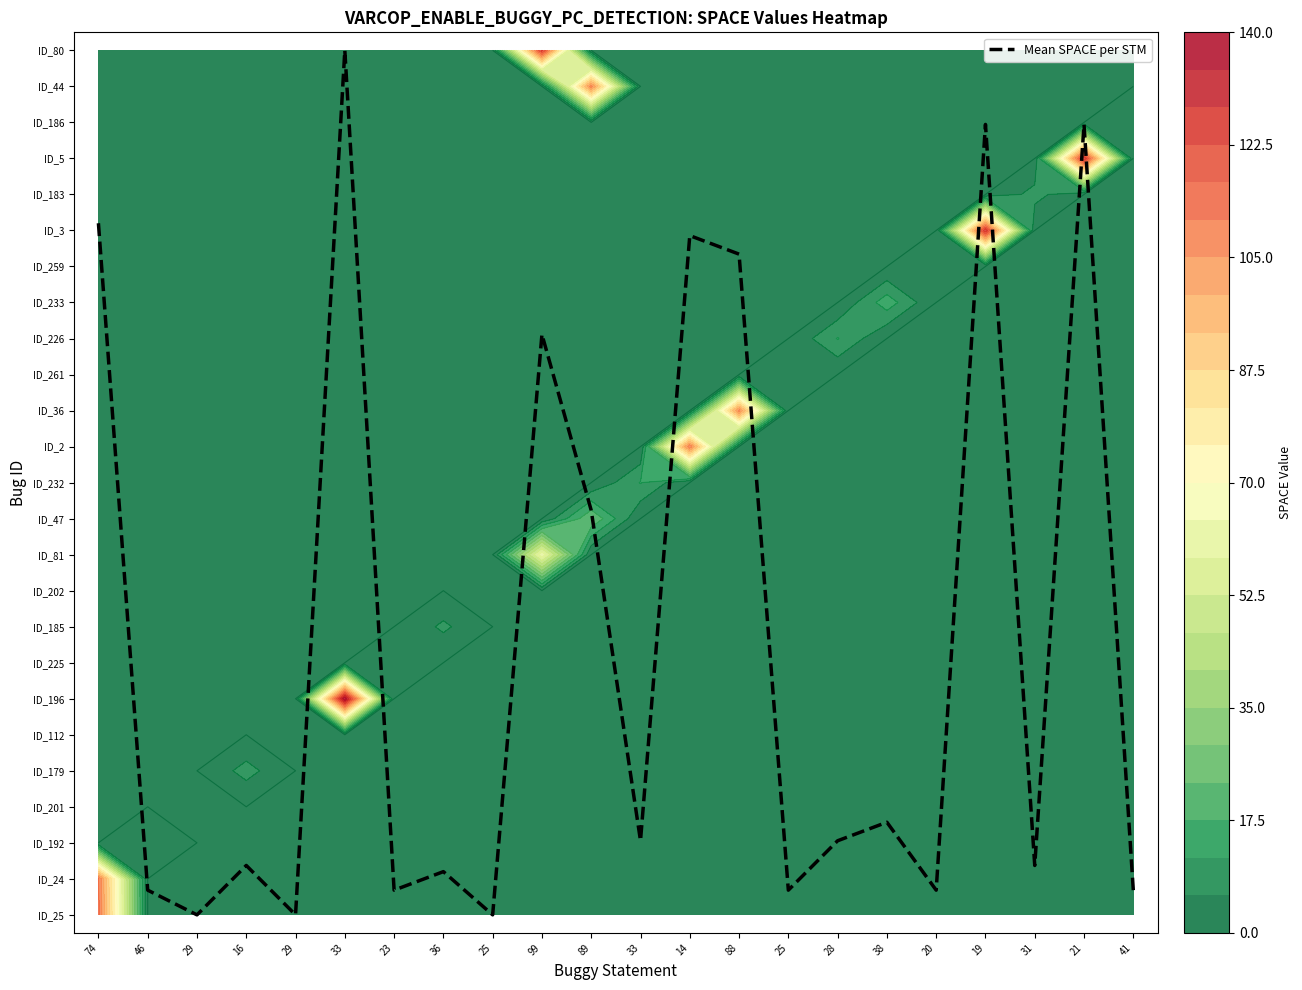

Reading right to left, list all the values displayed in this chart.

41=0.7	21=21.9	31=1.4	19=21.9	20=0.7	38=2.6	28=2.1	25=0.7	88=18.3	14=18.9	33=2.1	89=11.2	99=16.1	25=0.0	36=1.2	23=0.7	33=24.0	29=0.0	16=1.4	29=0.0	46=0.7	74=19.2